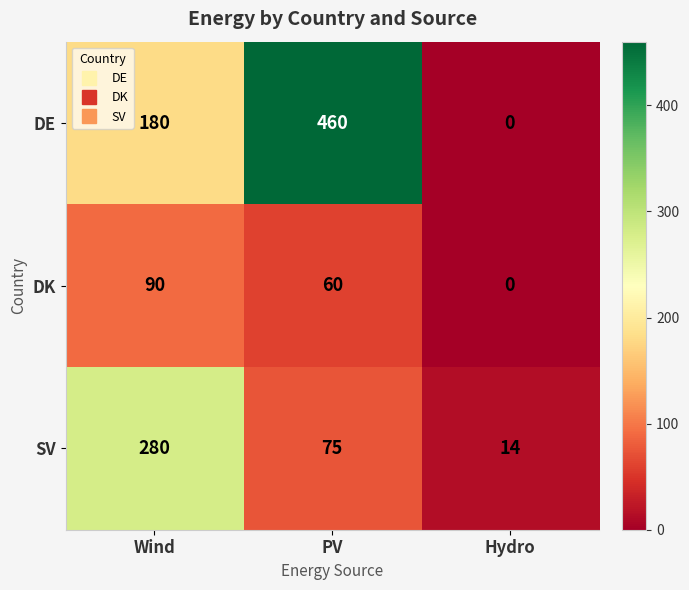

What is the sum of the DE values at PV and Wind?

640